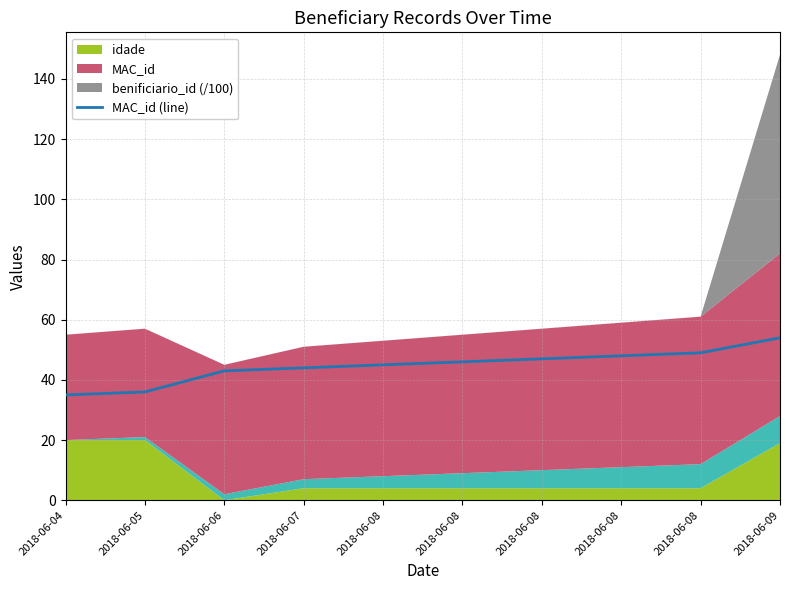

What is the difference between the maximum and second lowest values?

18